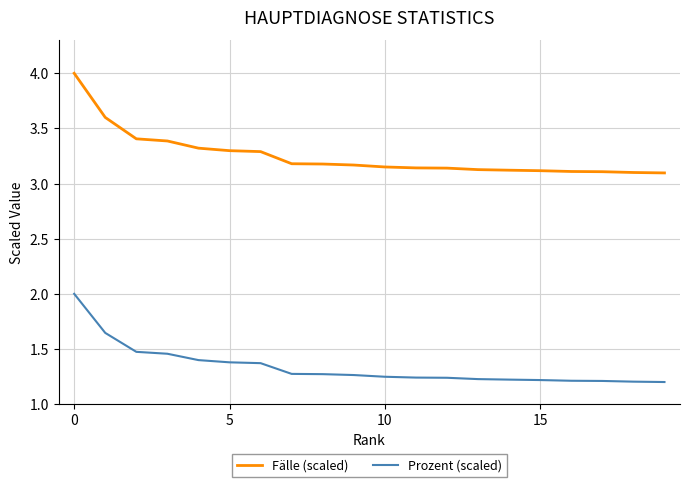

Which series has the widest spread of values?

Fälle (scaled)